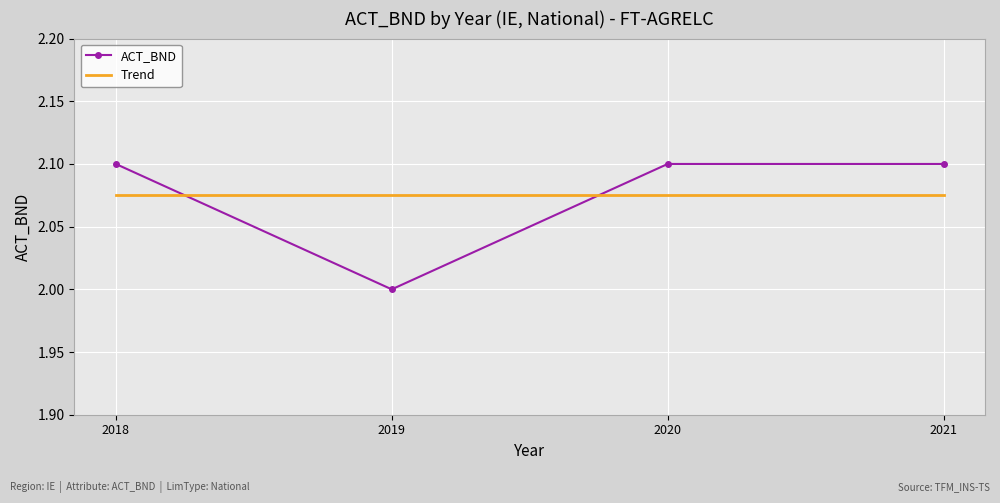

What is the difference between the highest and lowest values at 2019?

0.1